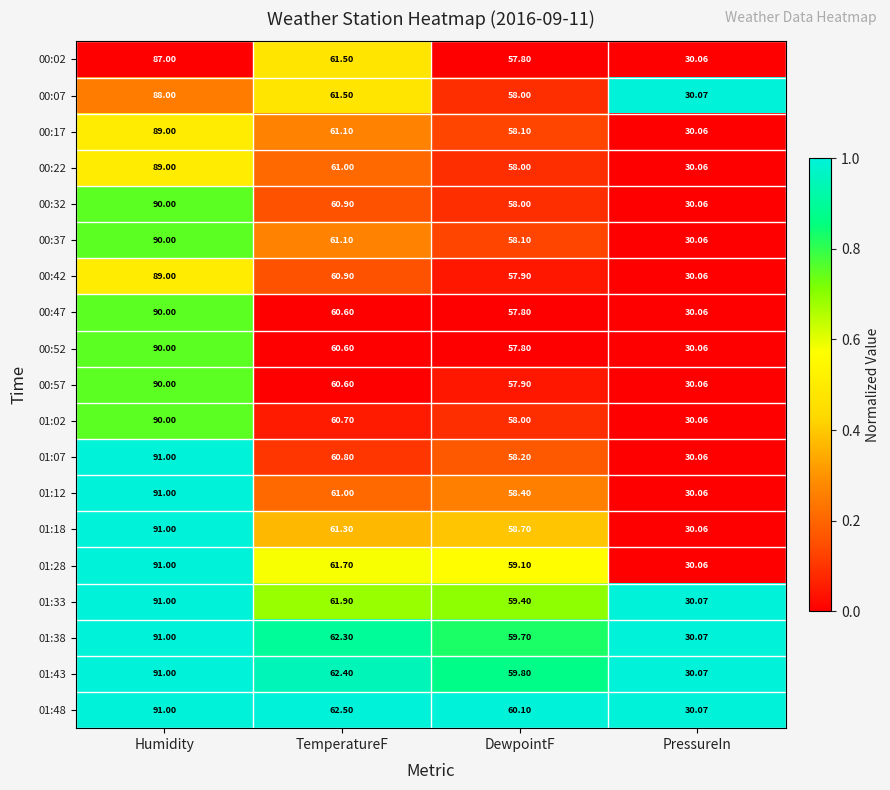

Is the value of 00:57 at DewpointF greater than the value of 00:52 at Humidity?

No